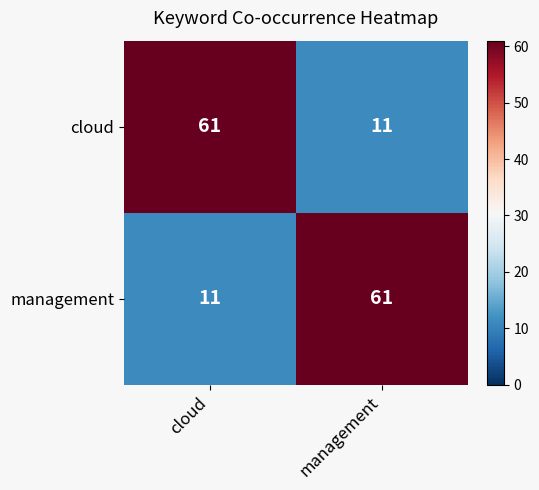

At which label does cloud reach its minimum?

management